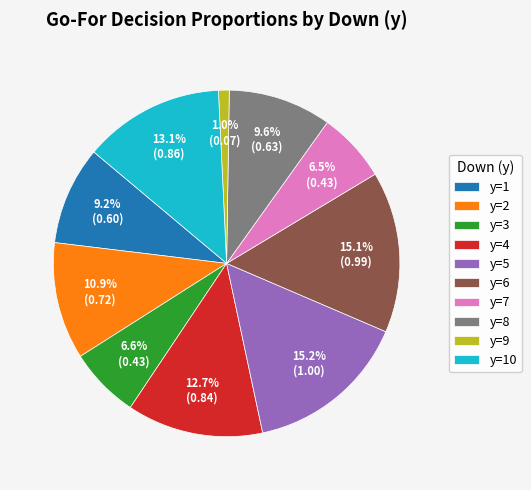

Between y=10 and y=8, which is larger?

y=10